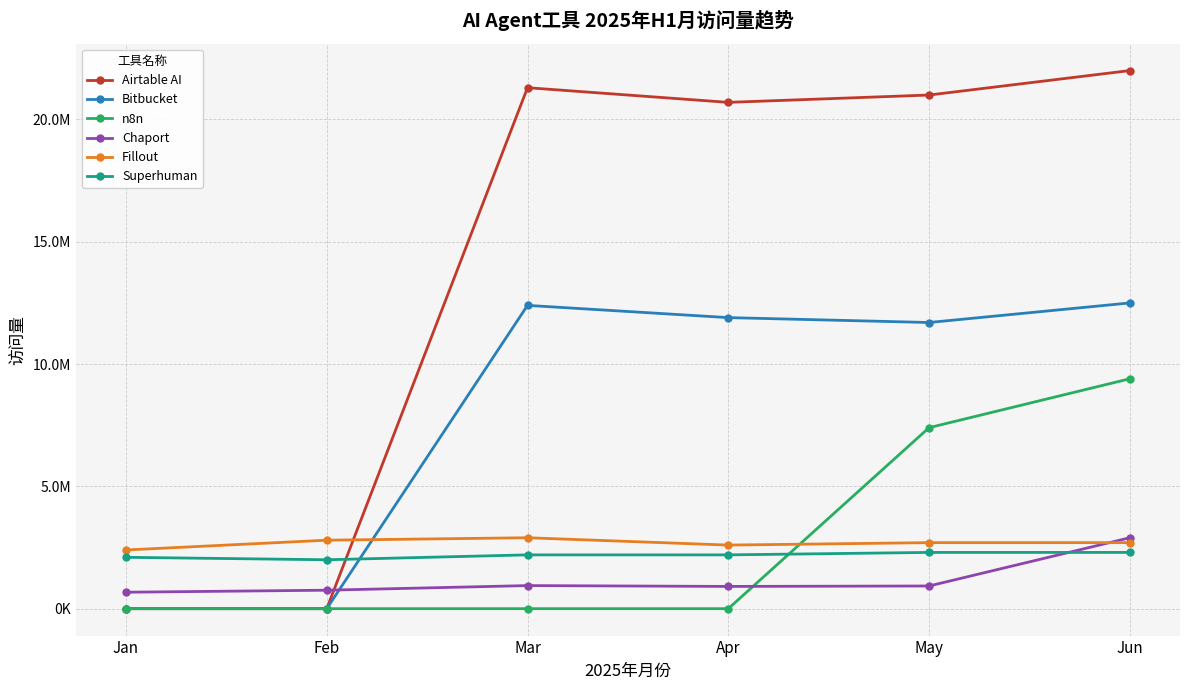

Is the value of Bitbucket at Feb greater than the value of Chaport at Jan?

No